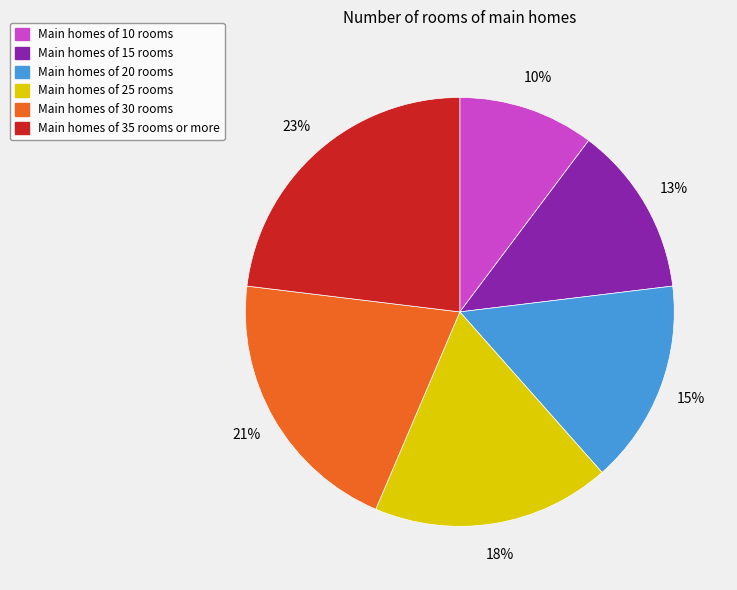

To the nearest percent, what is the average slice percentage?

17%